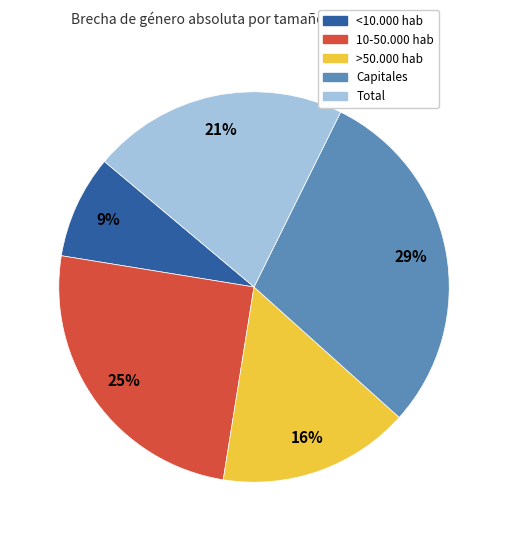

To the nearest percent, what percentage of the pie is Total?

21%